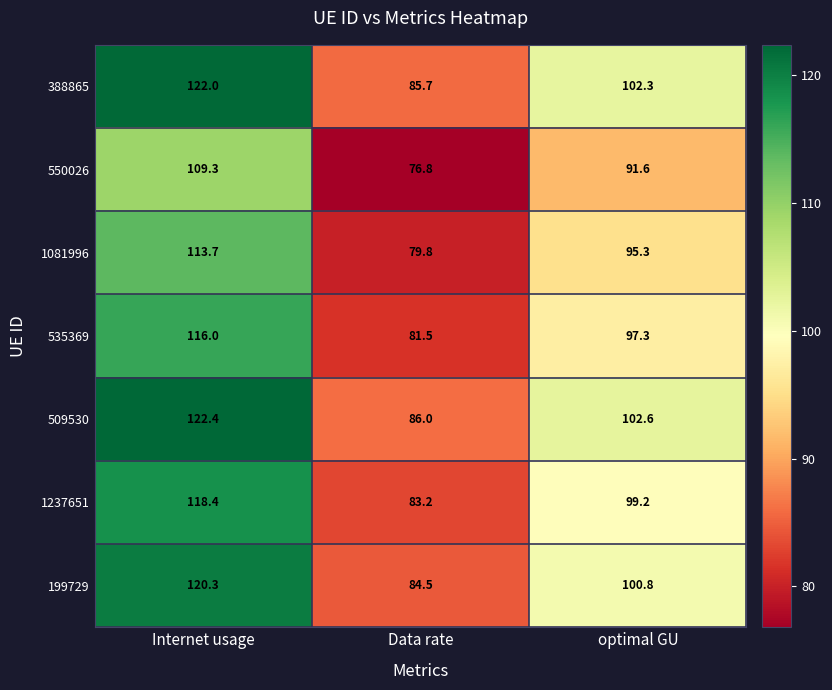

What is the average value of the 1081996 series?

96.3